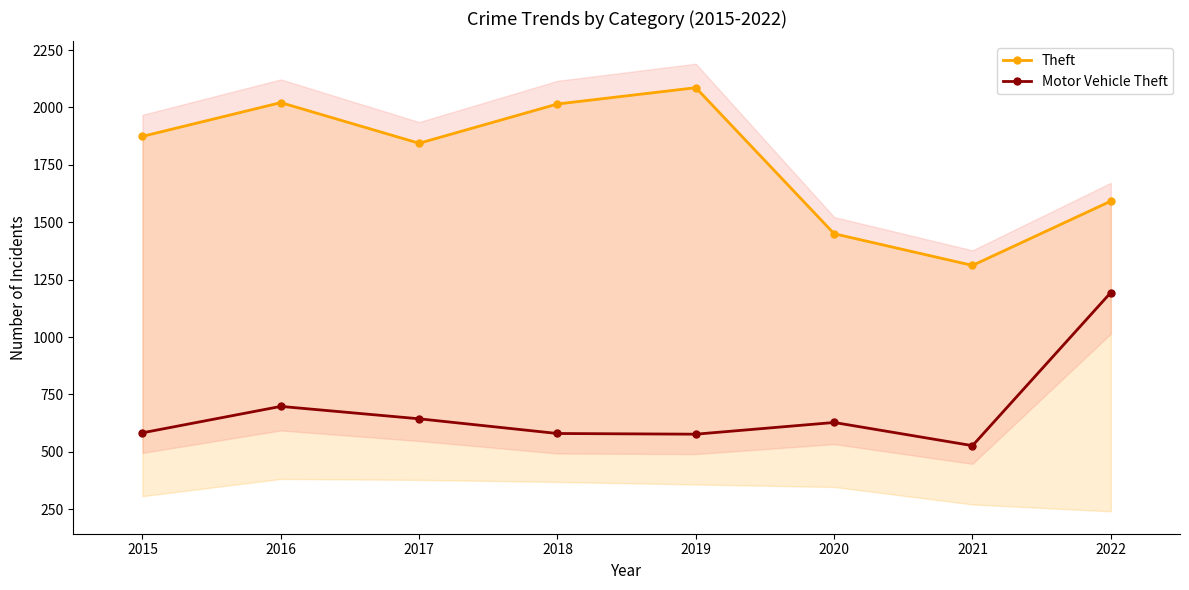

True or false: Motor Vehicle Theft has a value of 577 at 2019.

True